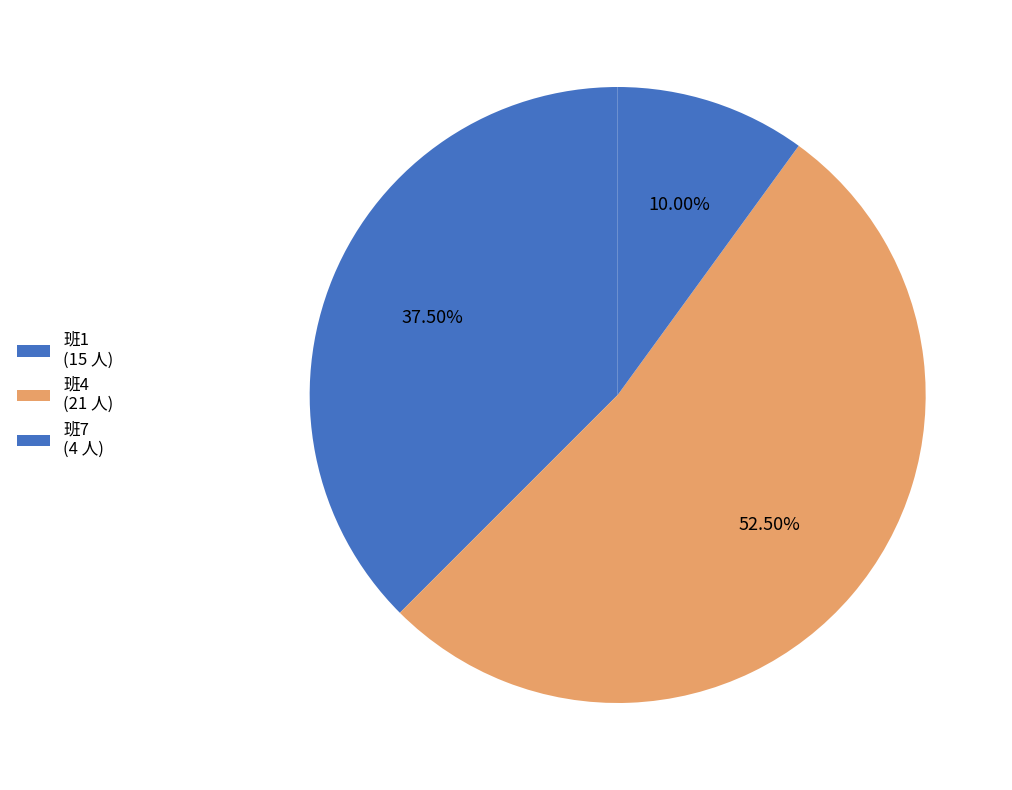

How many segments does this pie chart have?

3